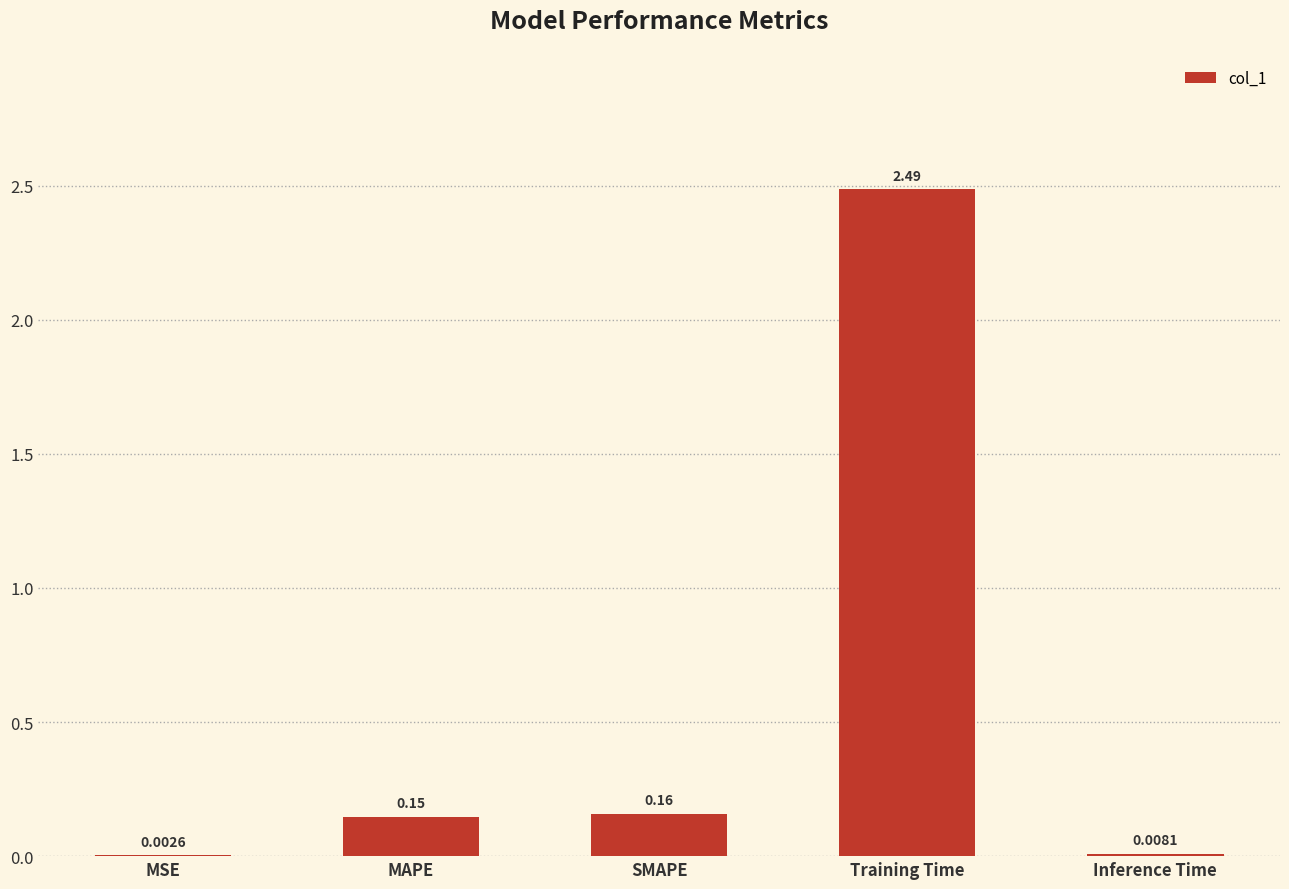

How many series are shown in this chart?

1